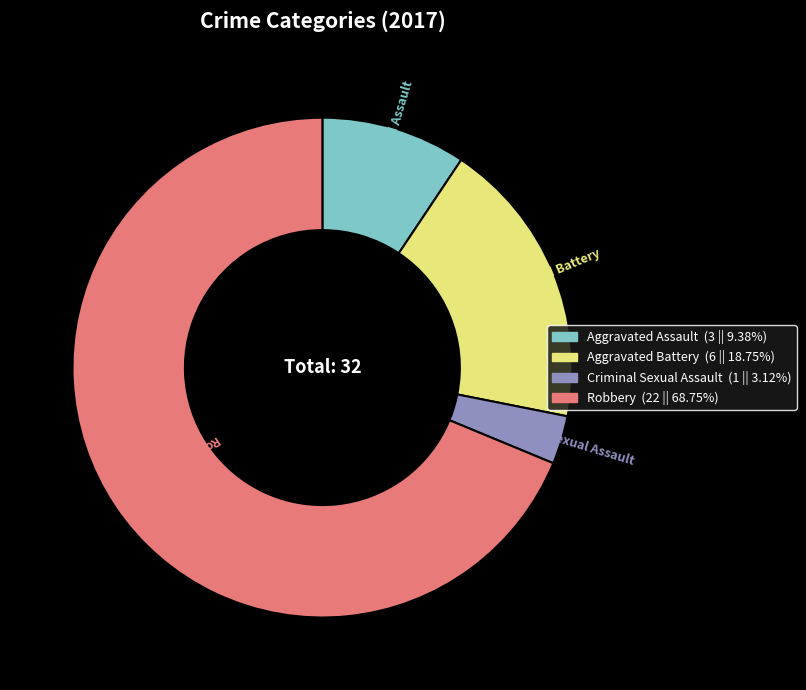

Rank the categories by value from highest to lowest.

Robbery, Aggravated Battery, Aggravated Assault, Criminal Sexual Assault